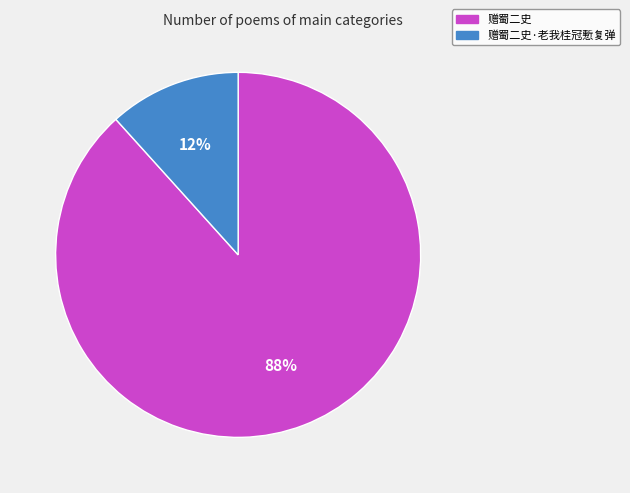

Does any single category account for the majority?

Yes